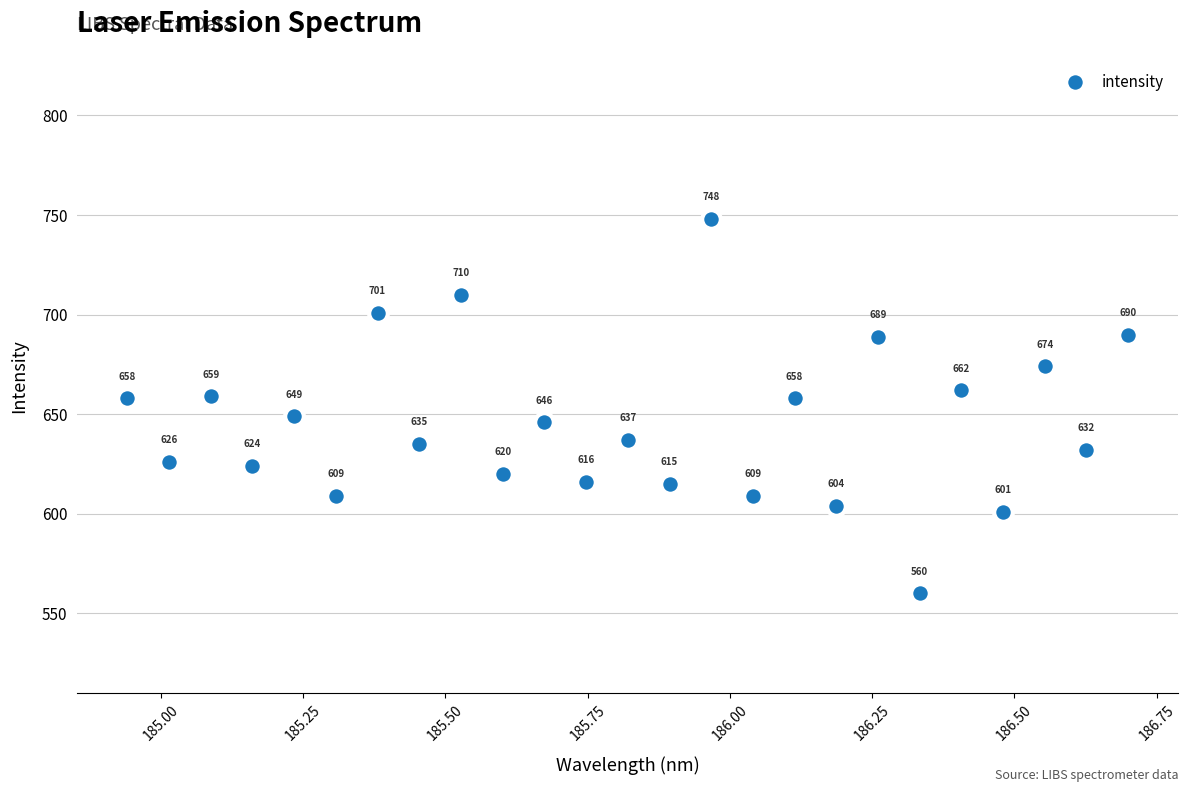

What Y value in the scatter plot is closest to 654?

658